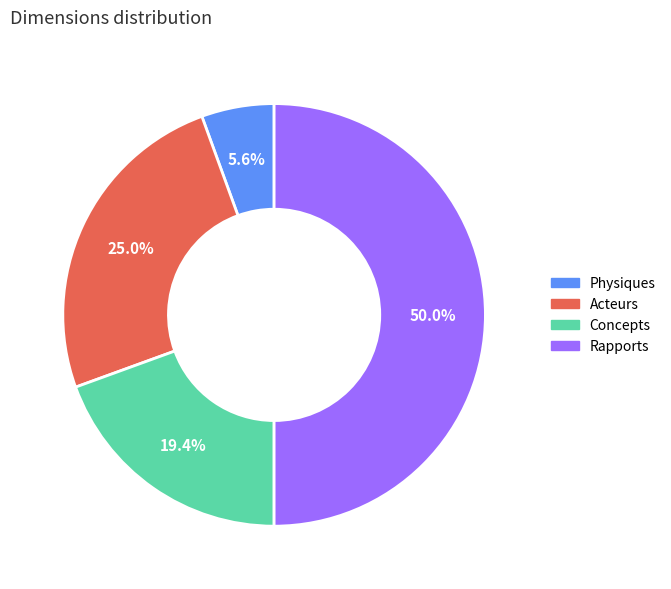

What is the largest slice in the pie chart?

Rapports